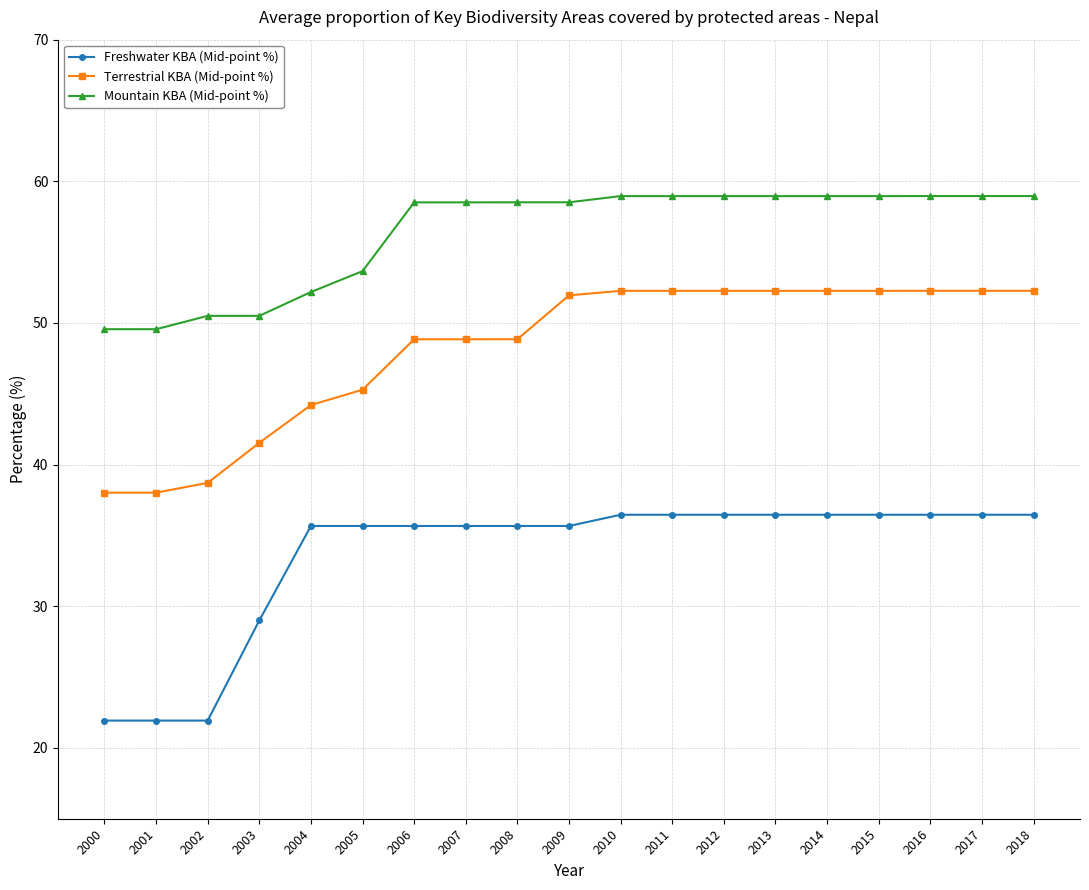

At how many categories does at least one series exceed 49?

19